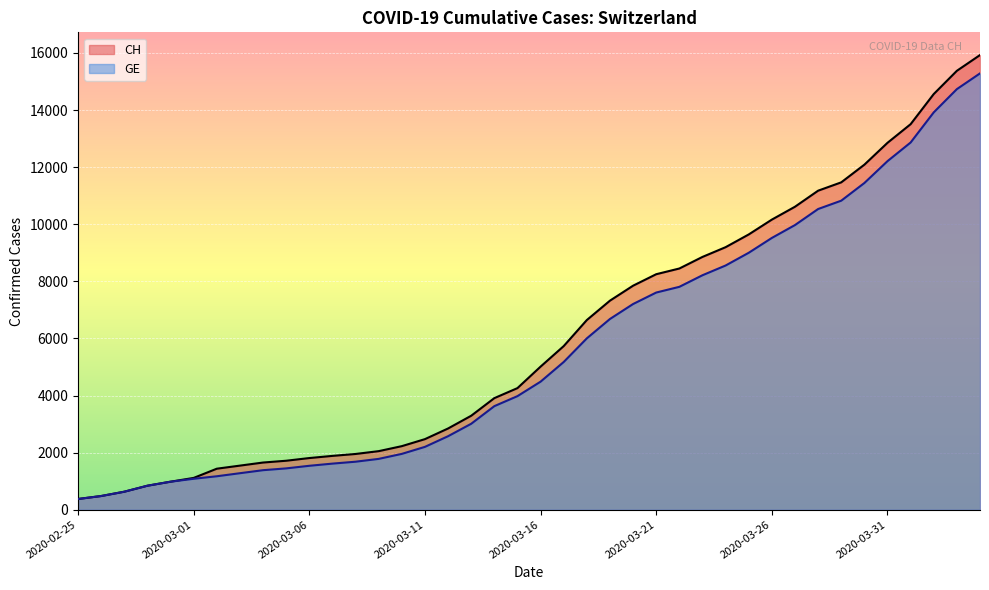

What is the difference between the GE values at 2020-03-07 and 2020-04-04?

13670